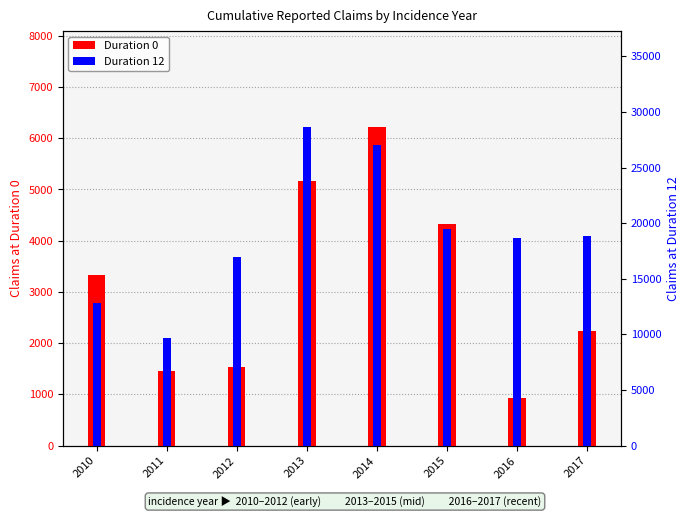

What is the maximum value for Duration 0?

6225.2